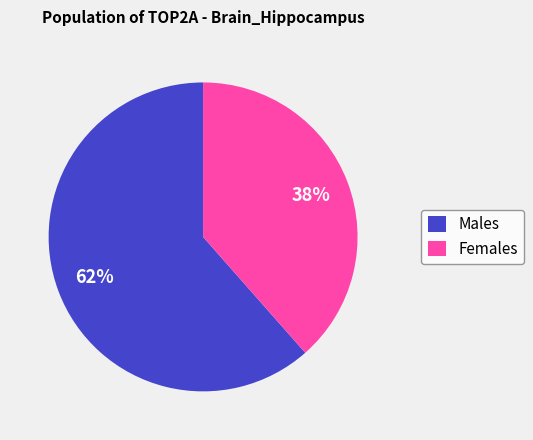

How many segments does this pie chart have?

2